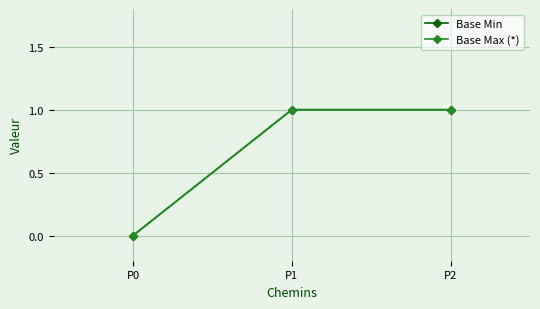

Between P0 and P2, which is larger?

P2